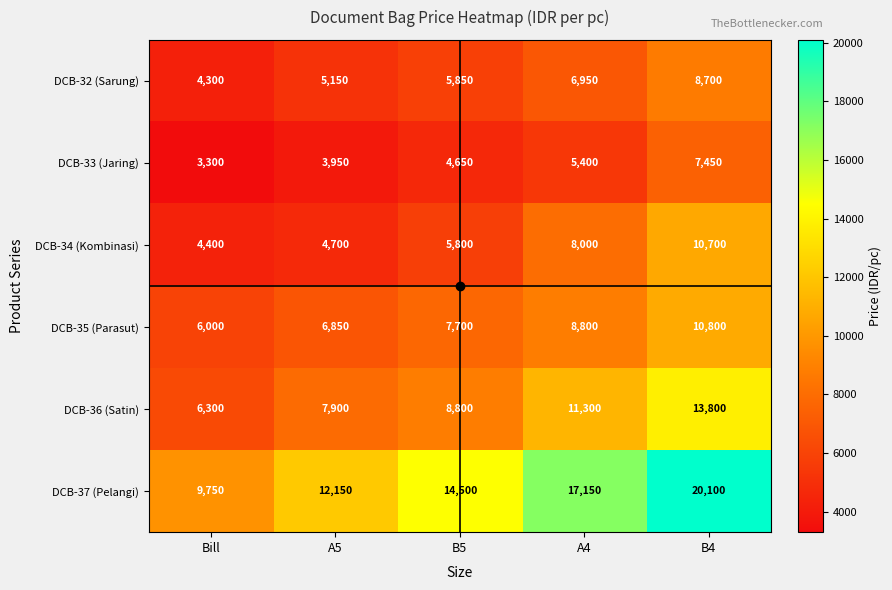

What is the difference between the DCB-33 (Jaring) values at A4 and Bill?

2100